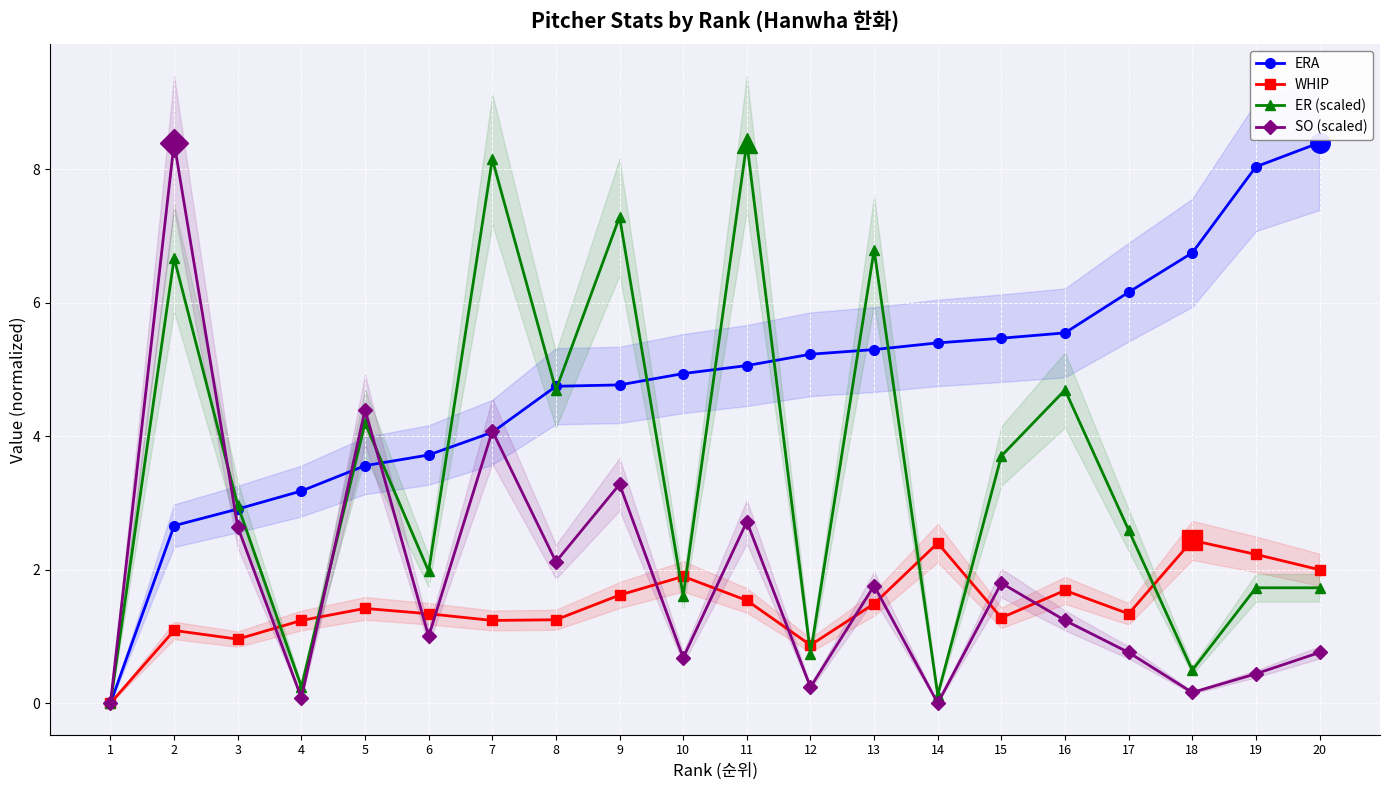

At which category does ER (scaled) reach its first local valley?

4